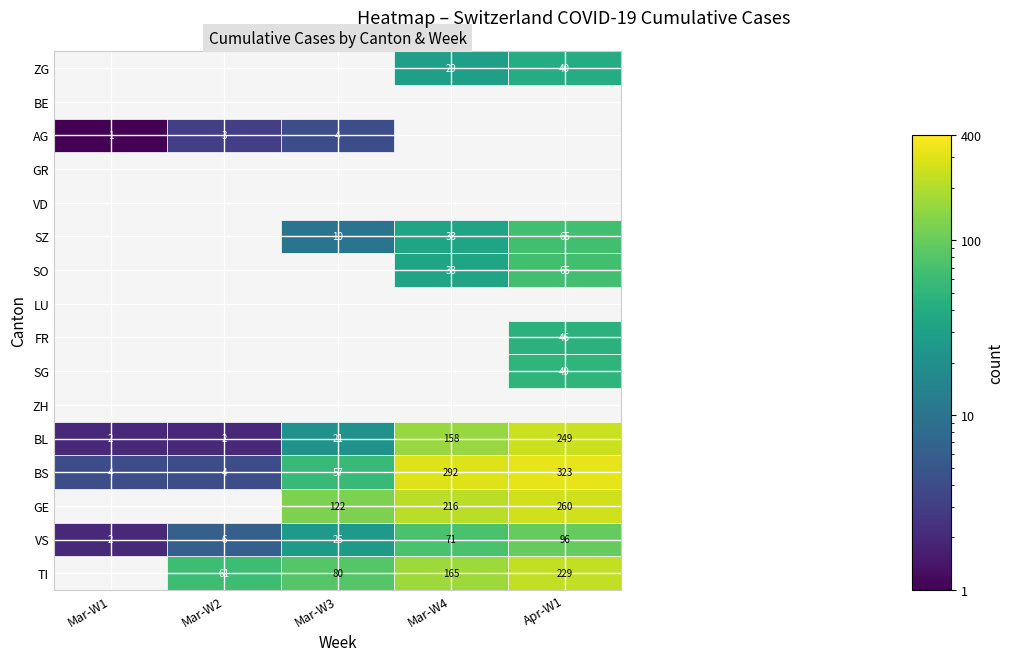

Between Mar-W3 and Mar-W4, which is larger?

Mar-W4